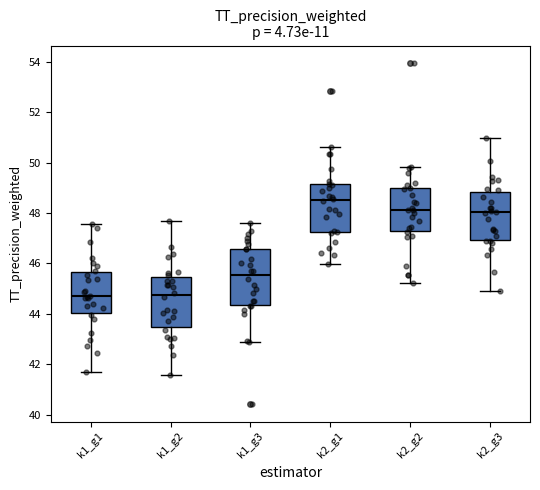

Reading left to right, transcribe this box plot: for each box, give where its median line is, the range the box spans, and where its two whiskers end, as read against the y-axis. The values are not printed on the chart, so give them approximately, as read against the axis.

k1_g1: median 44.8, box 44.0 to 45.6, whiskers 41.6 to 47.6
k1_g2: median 44.8, box 43.4 to 45.4, whiskers 41.6 to 47.6
k1_g3: median 45.6, box 44.4 to 46.6, whiskers 43.0 to 47.6
k2_g1: median 48.6, box 47.2 to 49.2, whiskers 46.0 to 50.6
k2_g2: median 48.2, box 47.2 to 49.0, whiskers 45.2 to 49.8
k2_g3: median 48.0, box 47.0 to 48.8, whiskers 45.0 to 51.0